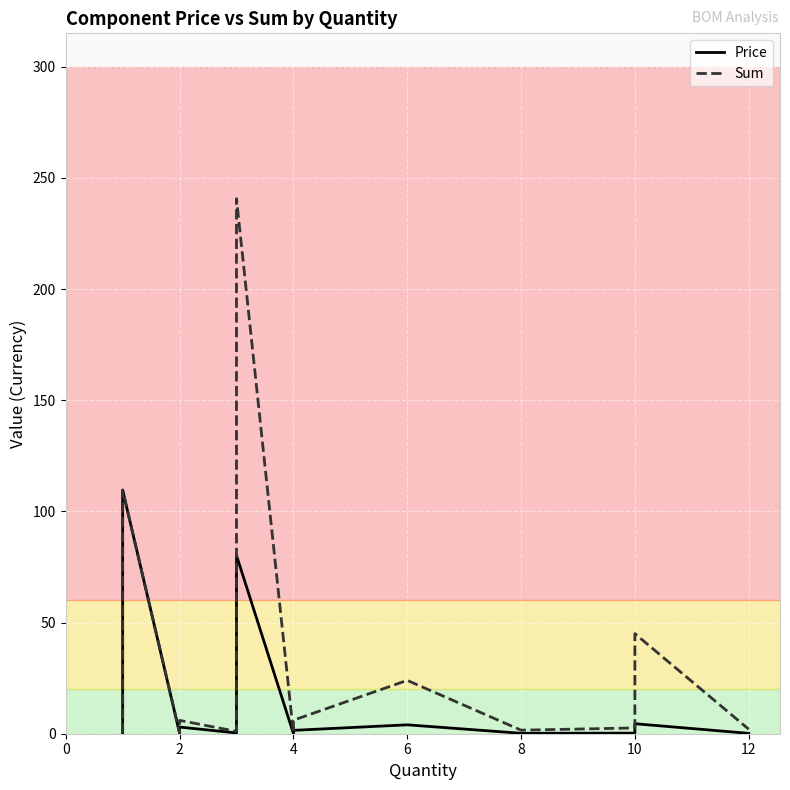

Which series has the largest total across all categories?

Sum